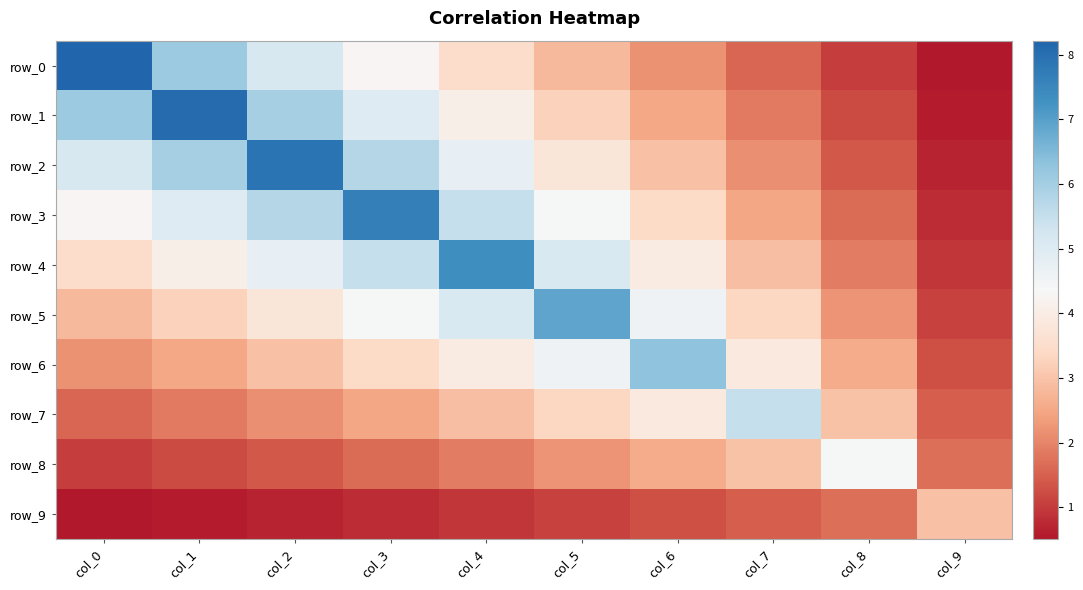

Which series has the widest spread of values?

row_0